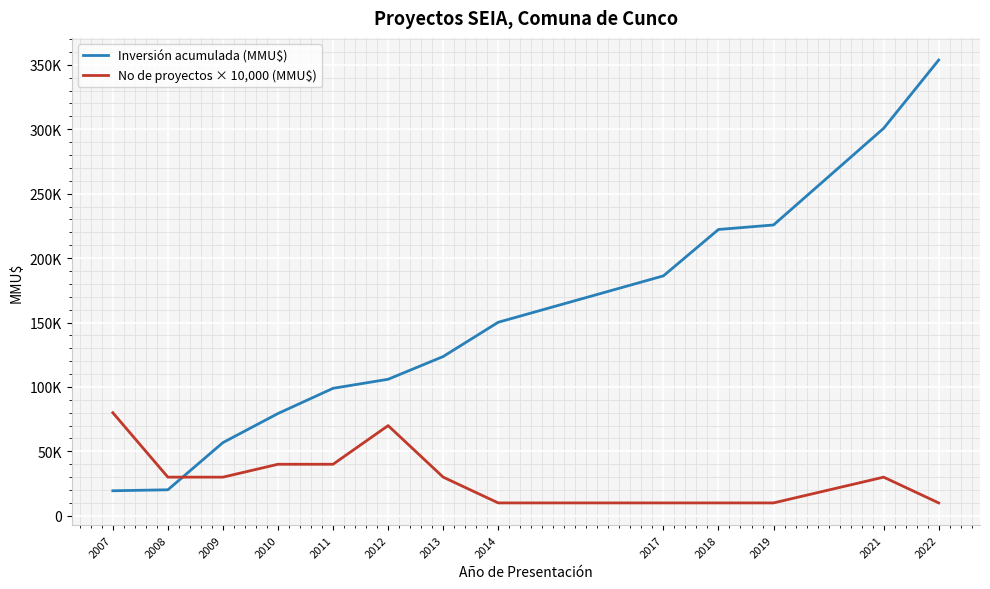

Does the chart have visible grid lines?

Yes